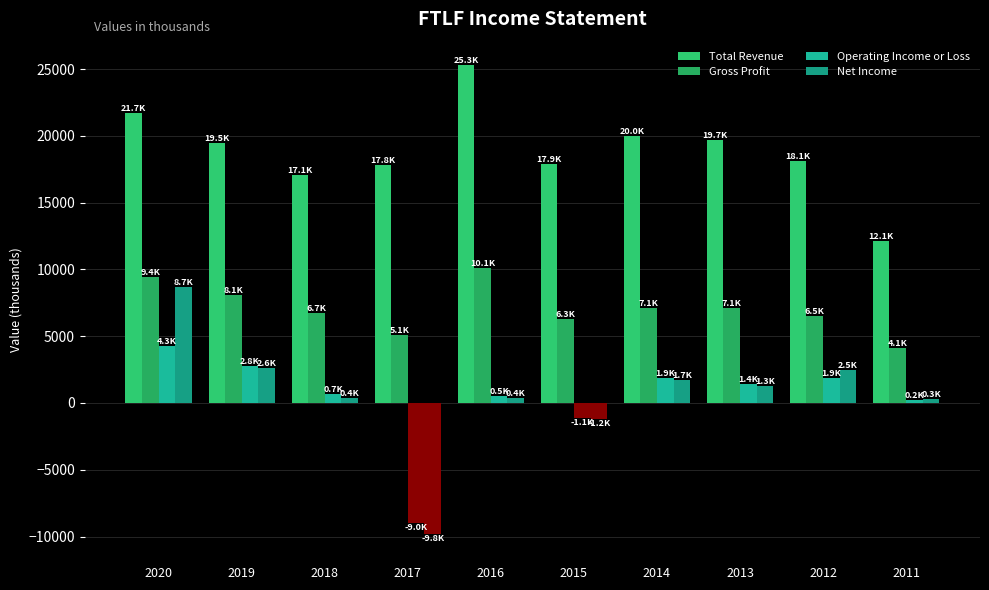

How many categories are shown in the chart?

10